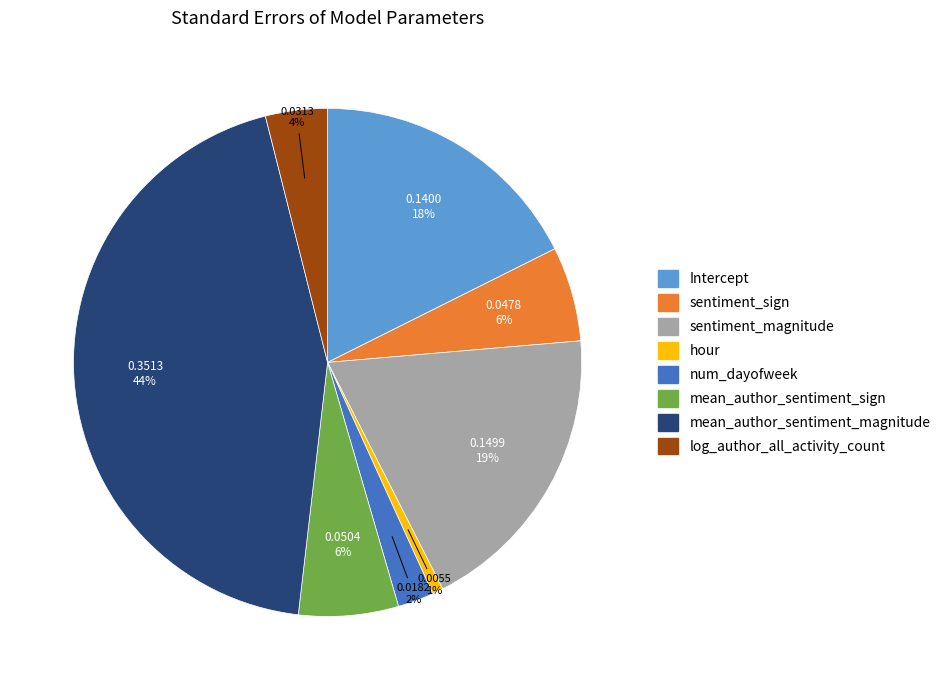

Is it true that sentiment_sign is 6% of the pie?

True